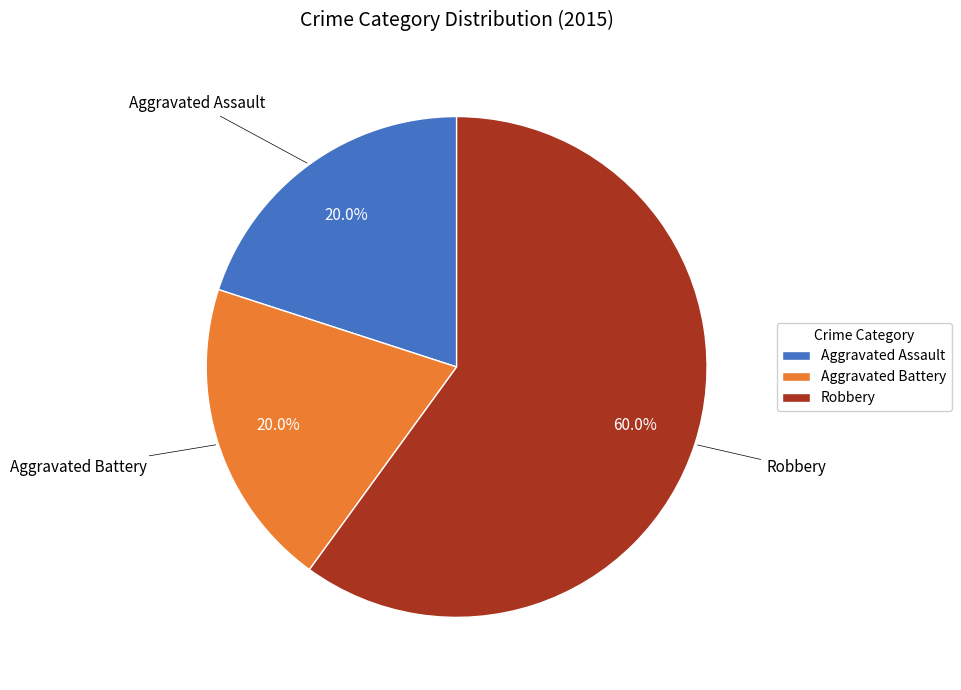

Count the number of slices in the pie.

3